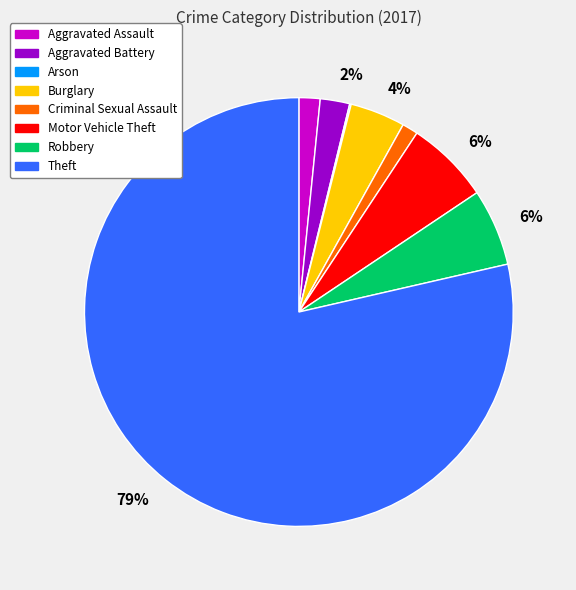

Do Theft and Aggravated Assault together represent more than half of the pie?

Yes